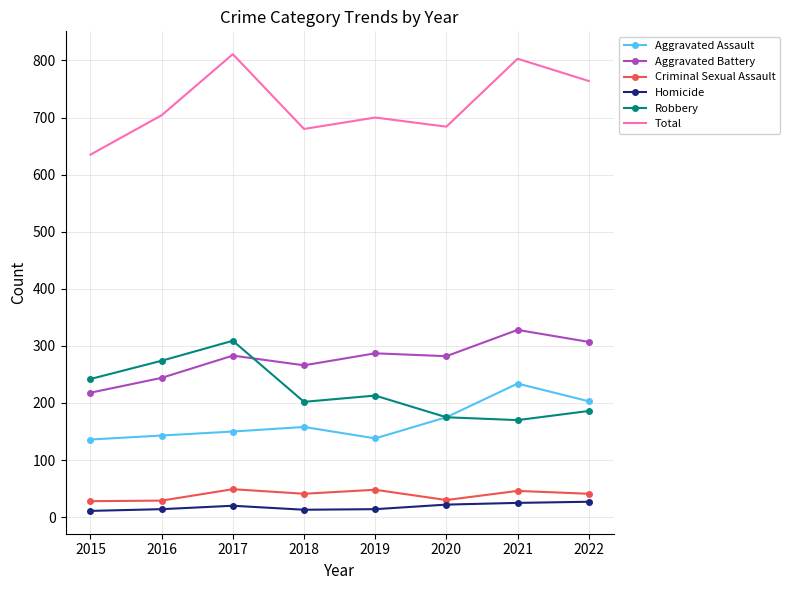

What is the approximate value of Homicide at 2017, to the nearest 10?

20